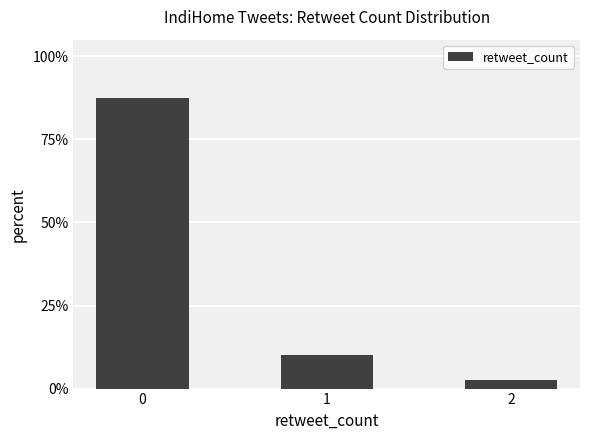

What is the difference between the values at 2 and 0?

0.8